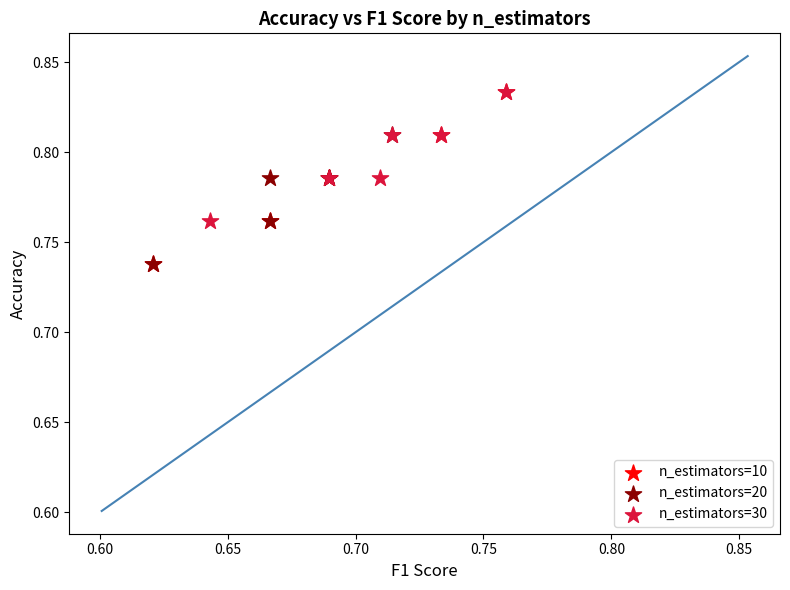

What are all the series names shown in the legend?

n_estimators=10, n_estimators=20, n_estimators=30